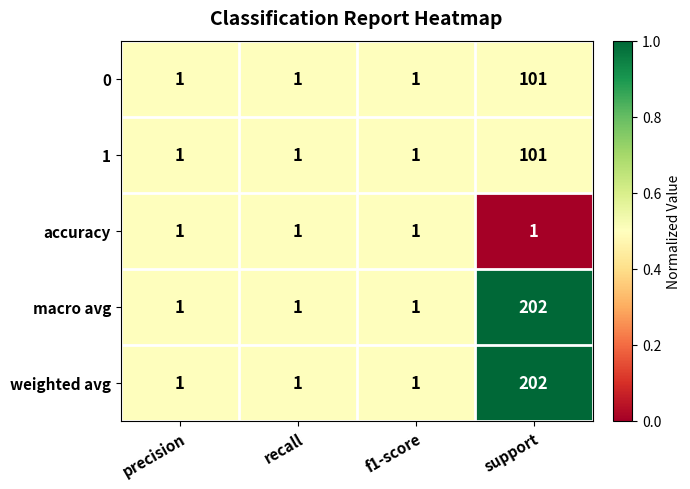

Count the 0 values in the range 1 to 101.

4